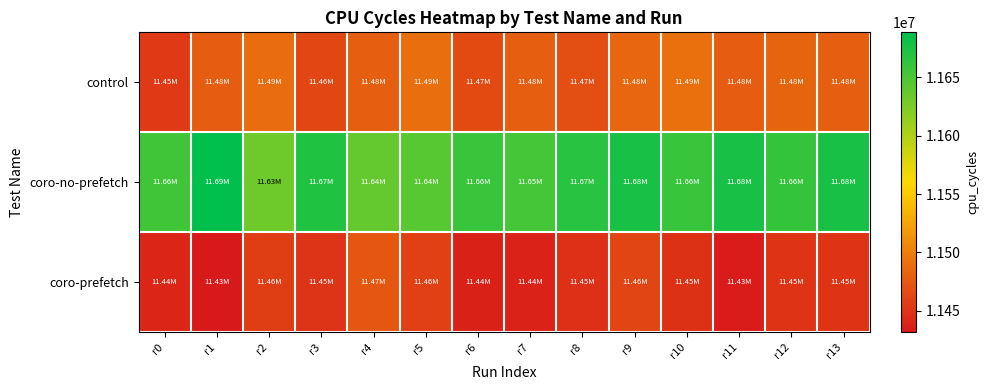

List the series in order of their peak value, highest first.

coro-no-prefetch, control, coro-prefetch